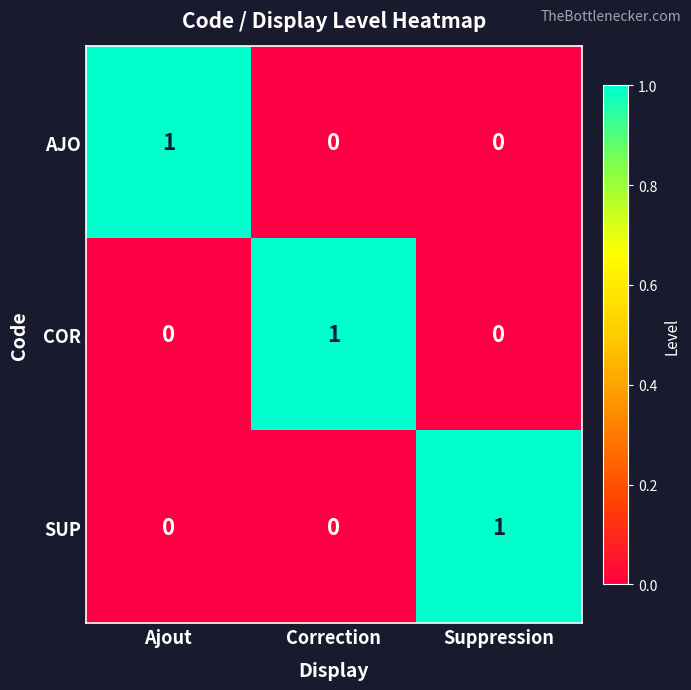

At which label does COR reach its peak?

Correction